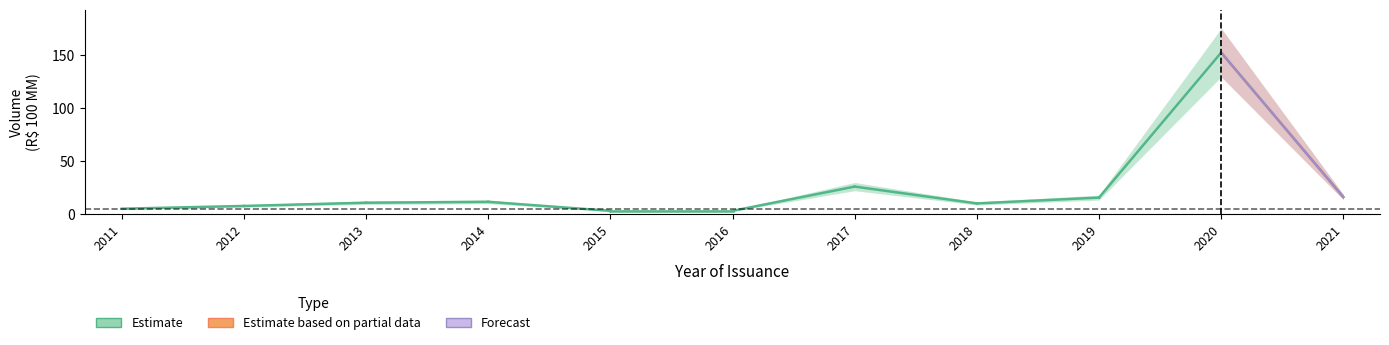

Rank the series by their maximum value, from lowest to highest.

Estimate, Estimate based on partial data, Forecast